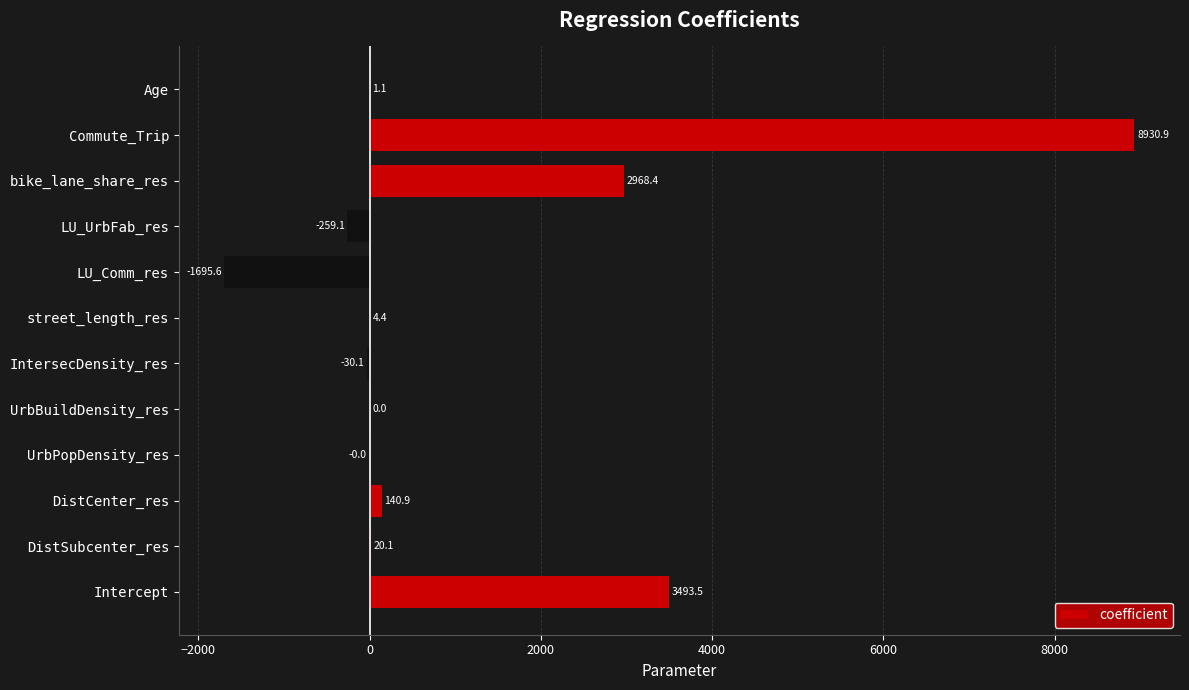

Where is the data nearest to the value 3617?

Intercept